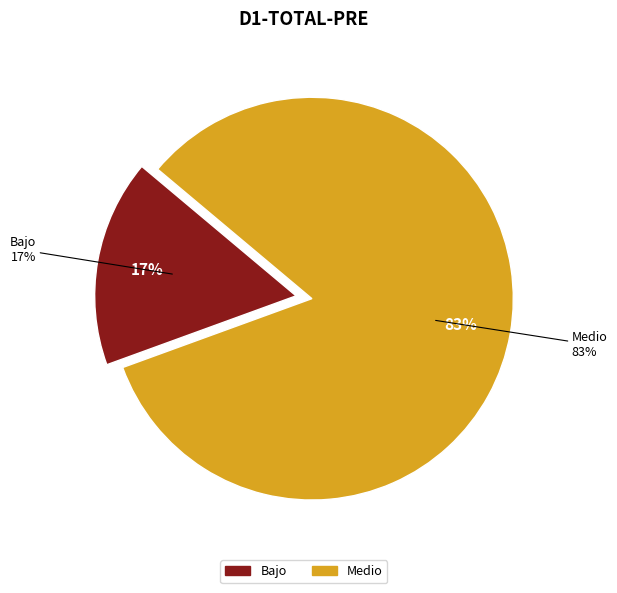

Does C1-DIMENSIÓN-3-PRE account for over 50% of the chart?

No